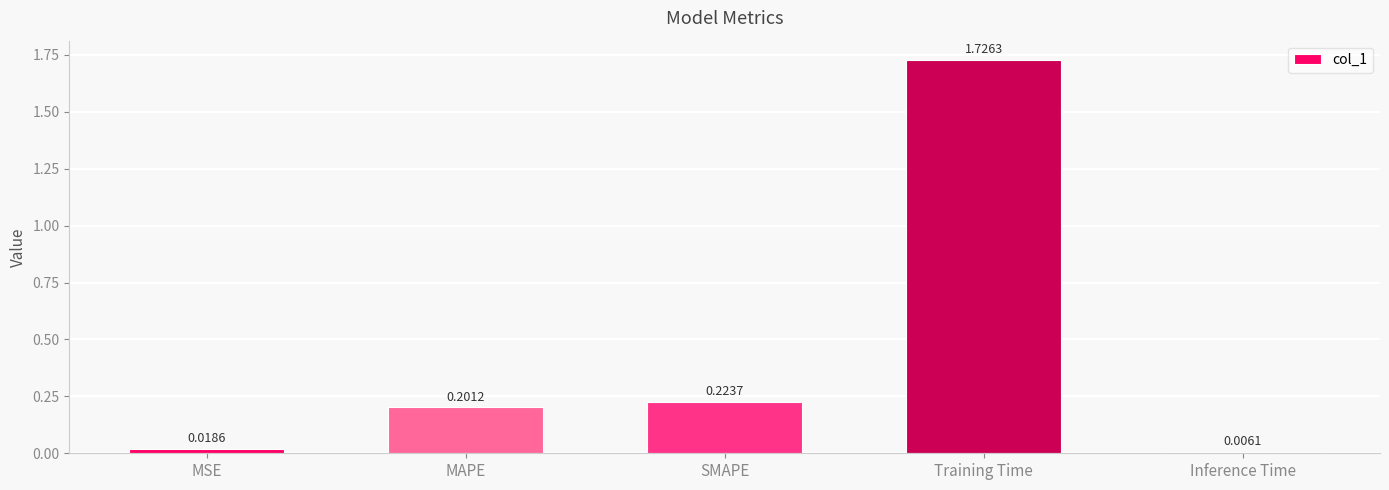

What is the label of the 5th bar from the left?

Inference Time